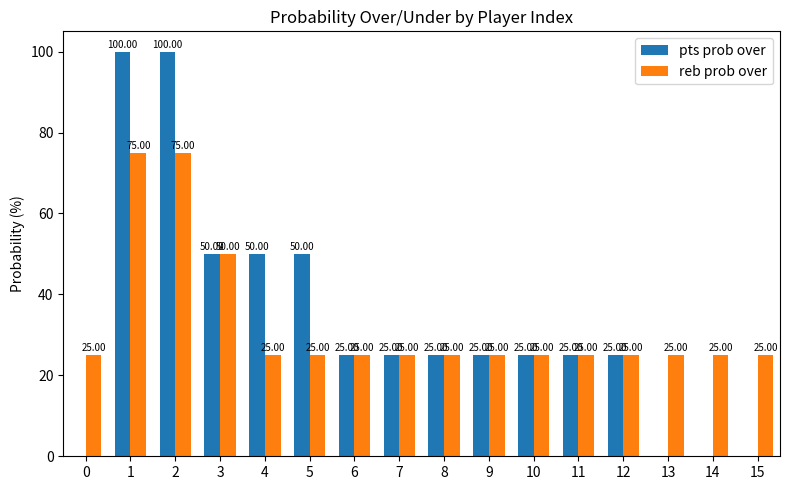

The pts prob over series shows -68 at 15. True or false?

False